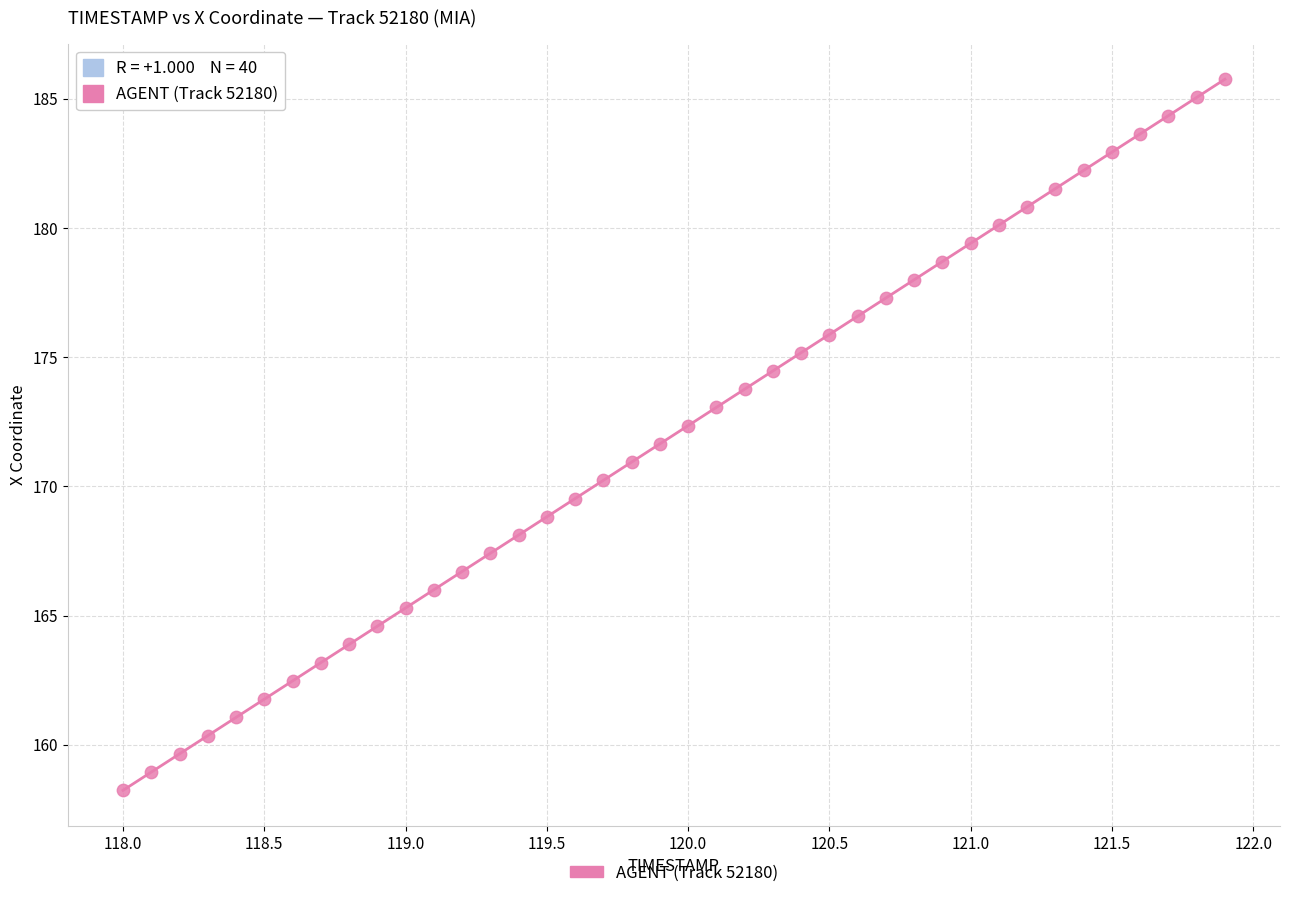

What is the range of X values (max minus min)?

3.9